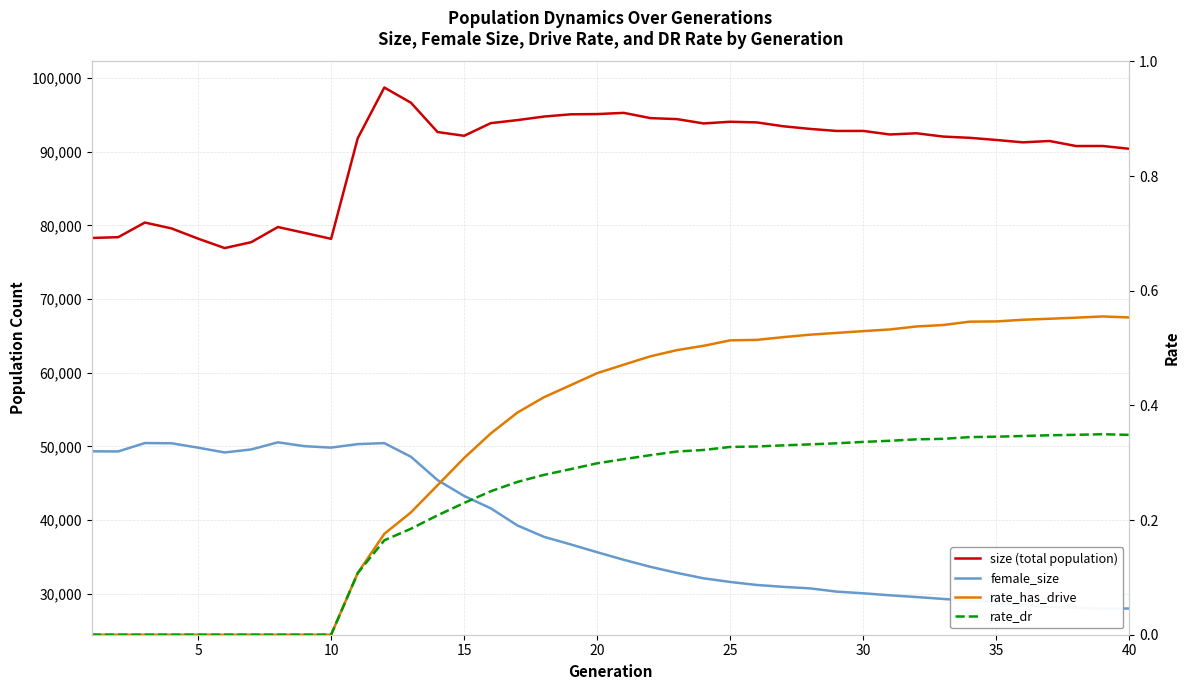

True or false: rate_has_drive and female_size intersect in this chart.

False